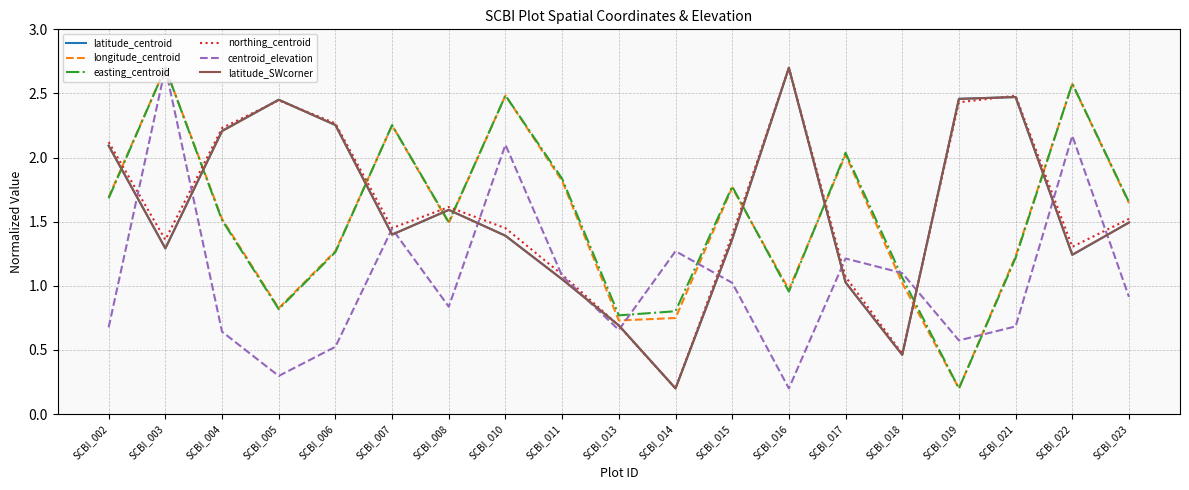

What is the total value across all series at SCBI_008?

8.6